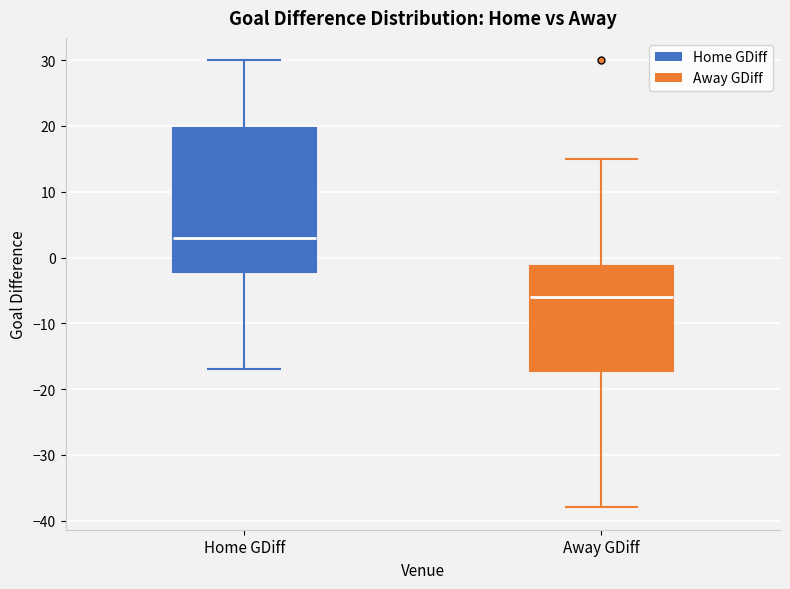

Reading left to right, read every box against the y-axis: the position of its median line, the range the box covers, and the ends of its whiskers. The values are not printed on the chart, so give them approximately, as read against the axis.

Home GDiff: median 3, box -2 to 20, whiskers -17 to 30
Away GDiff: median -6, box -17 to -1, whiskers -38 to 15